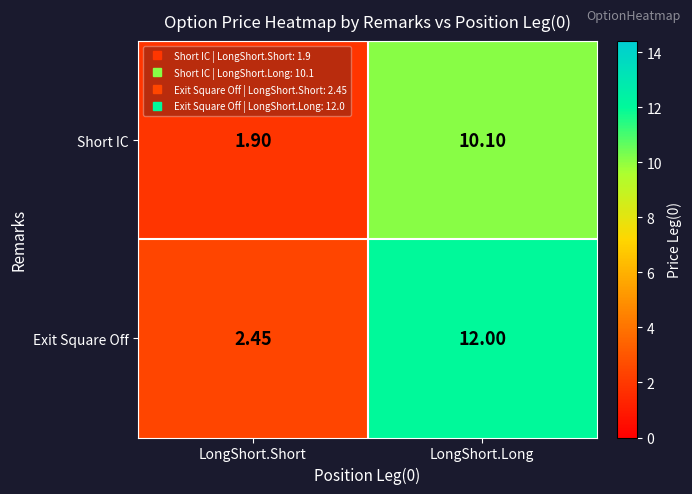

Count the number of data series in this chart.

2